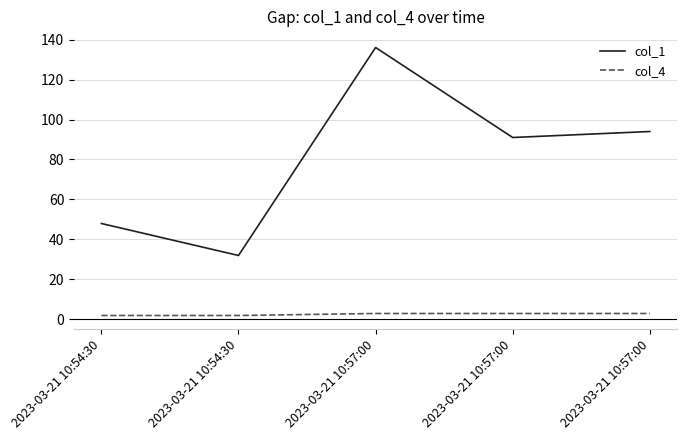

How many values in the col_4 series are below 3?

2